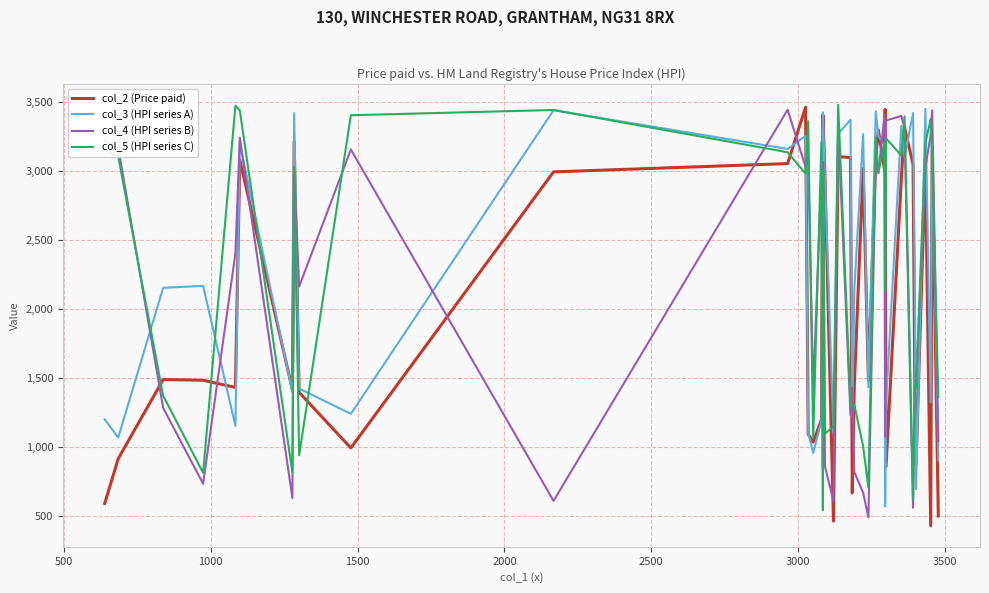

What is the highest value of the col_4 (HPI series B) series?

3443